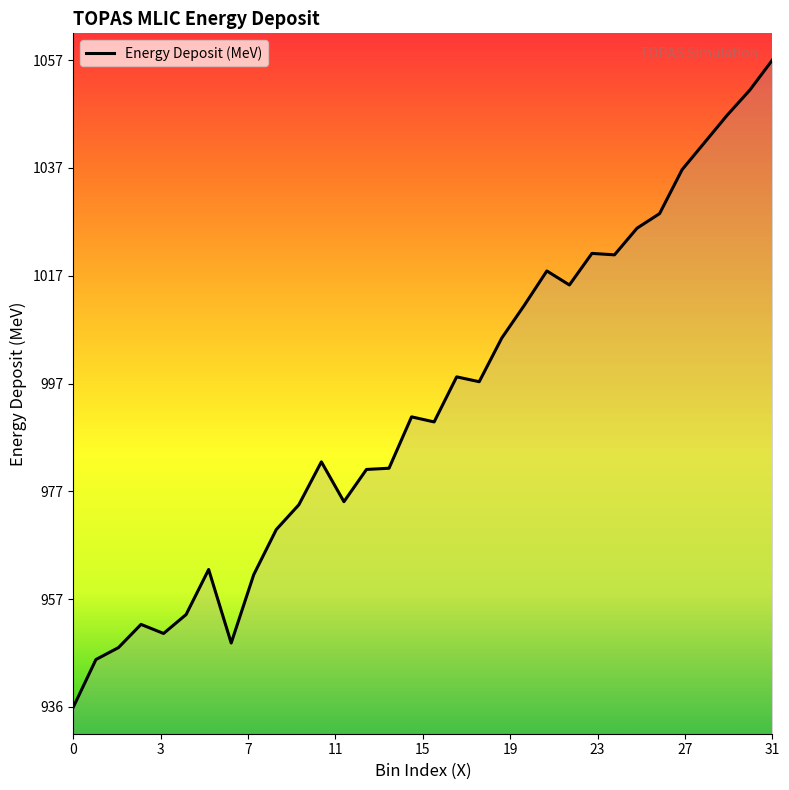

What is the difference between the maximum and minimum values?

120.9